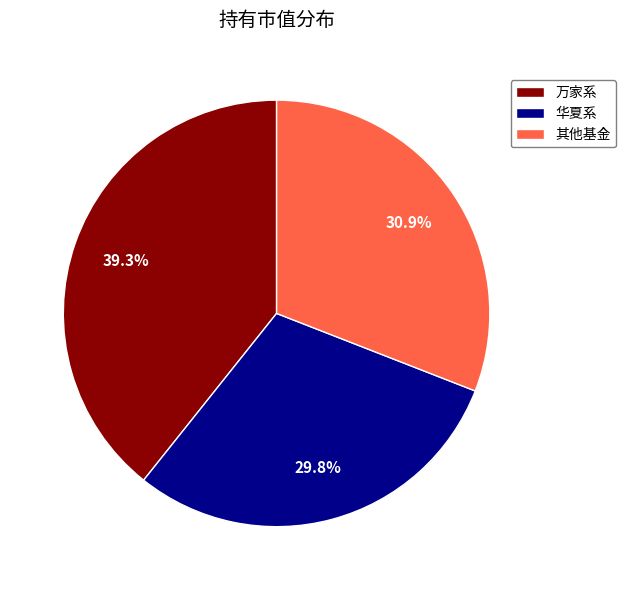

Approximately how many times larger is the value at 其他基金 compared to 华夏系?

1.0